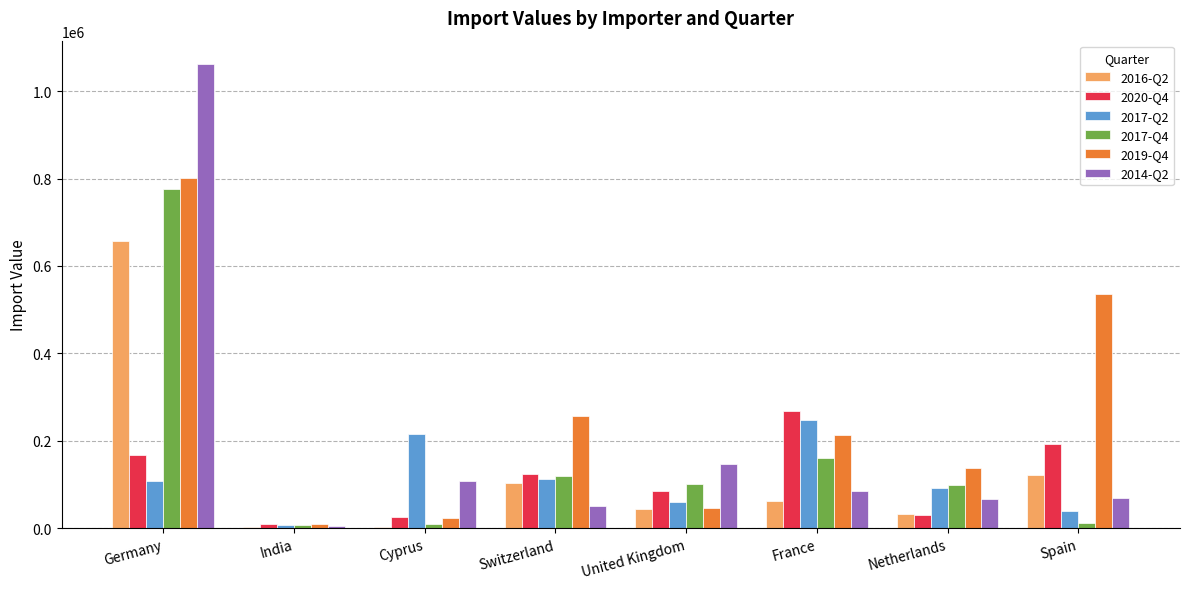

Which series has the largest total across all categories?

2019-Q4